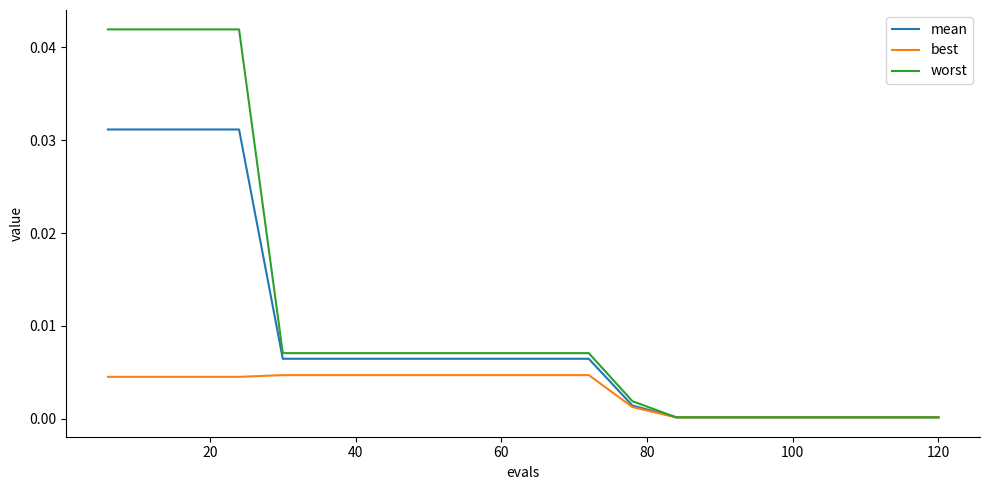

Which series has the largest range (max minus min)?

worst